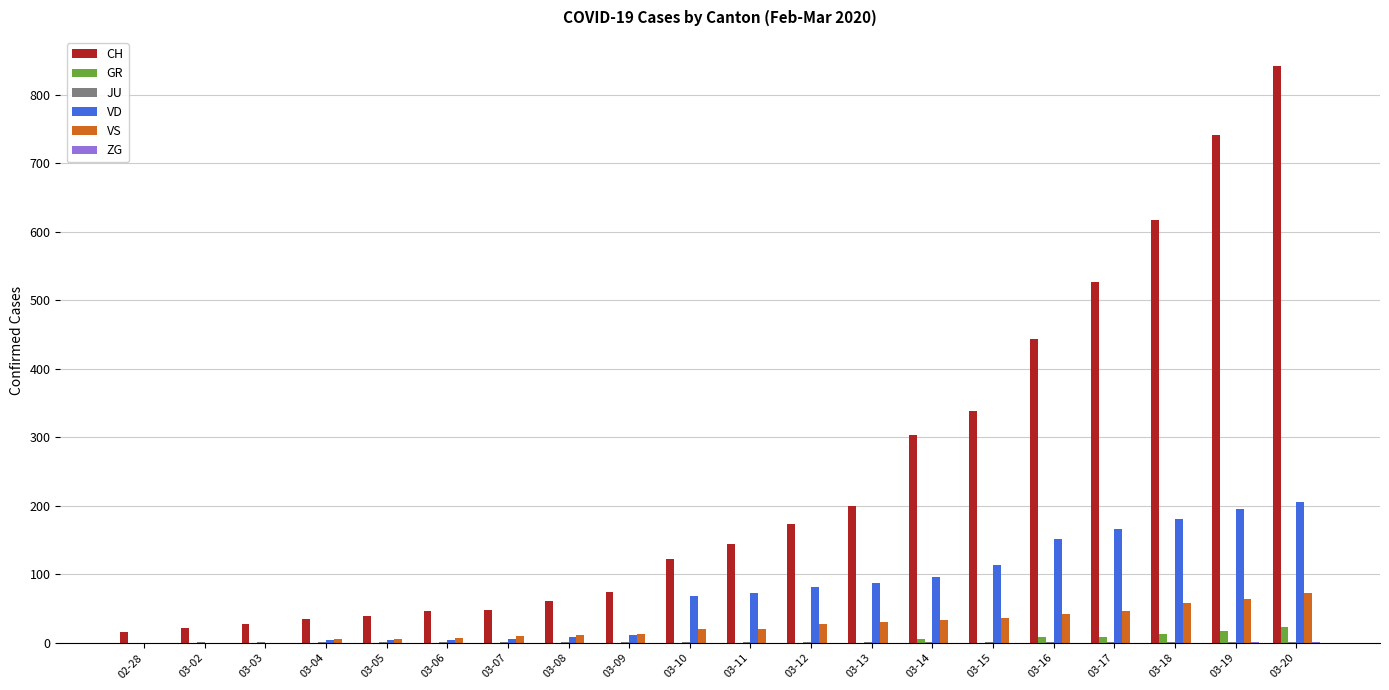

Which category has the highest value across all series?

03-20